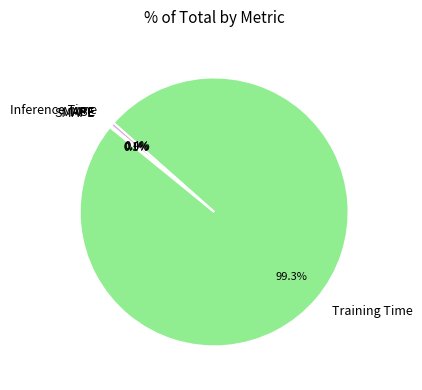

Which category has the biggest portion of the pie?

Training Time